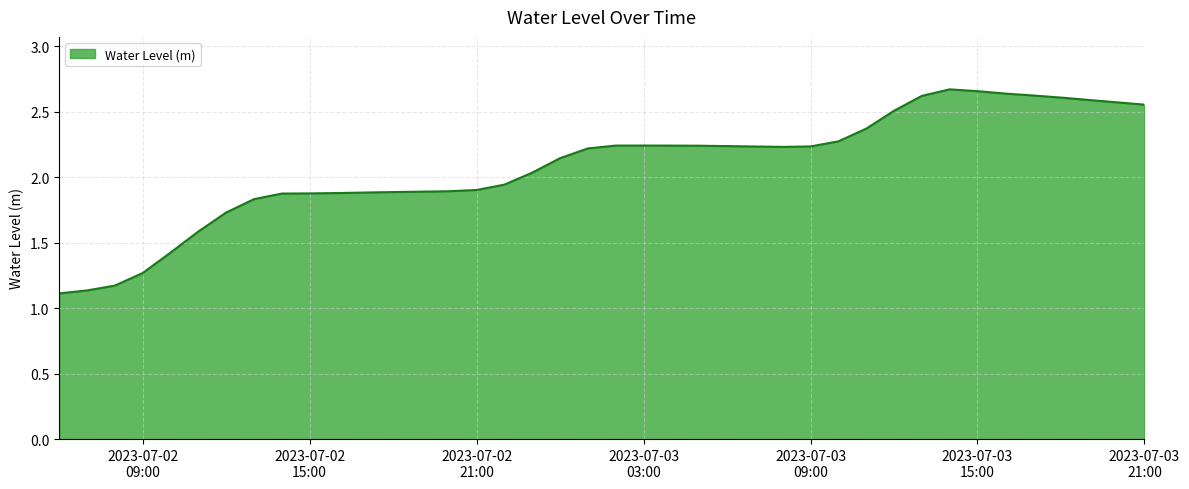

What is the difference between the maximum and minimum values?

1.6